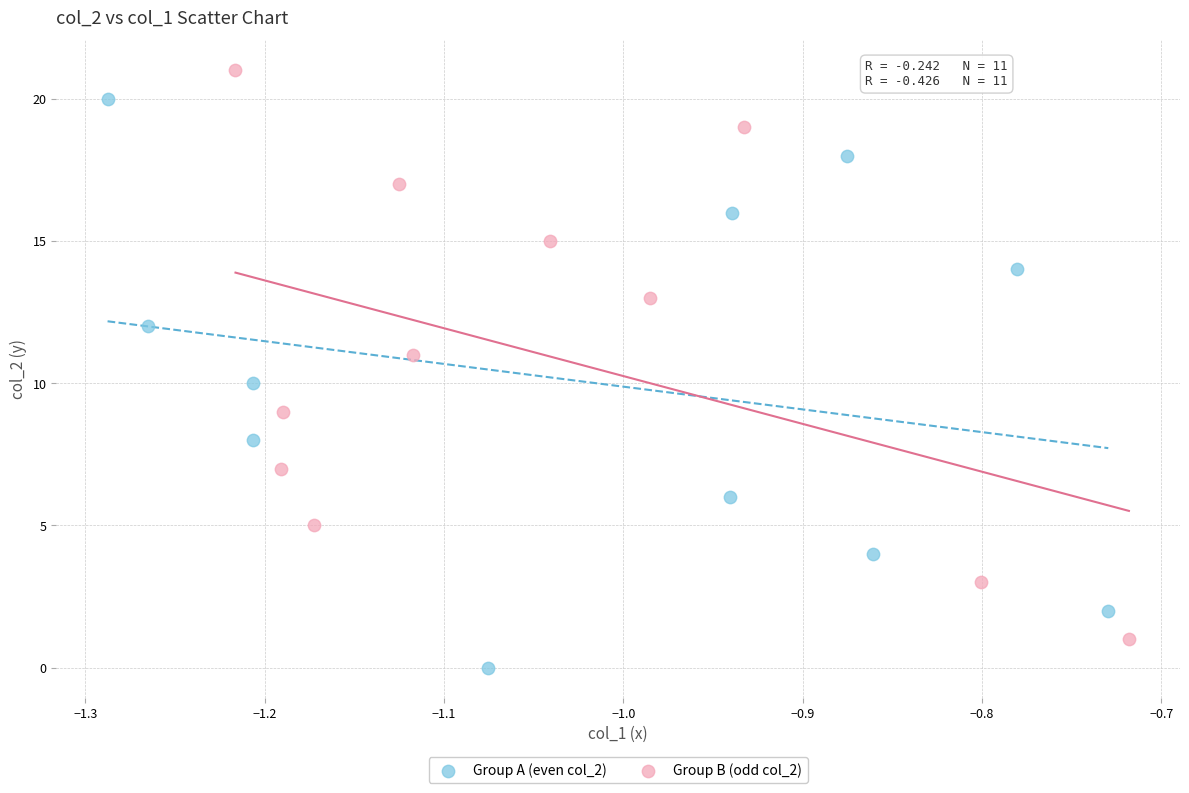

Which series reaches the minimum Y coordinate?

Group A (even col_2)